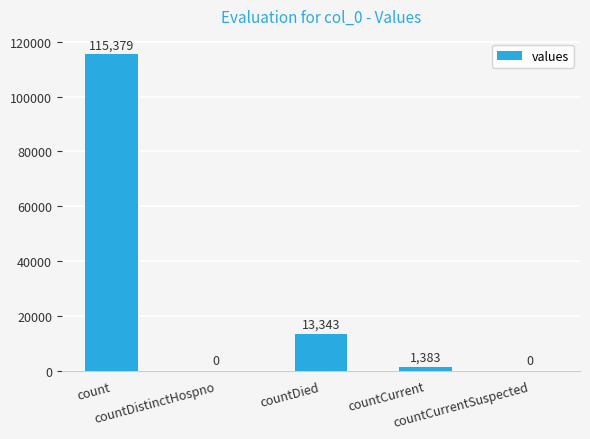

What is the difference between the values at countCurrentSuspected and countDied?

13343